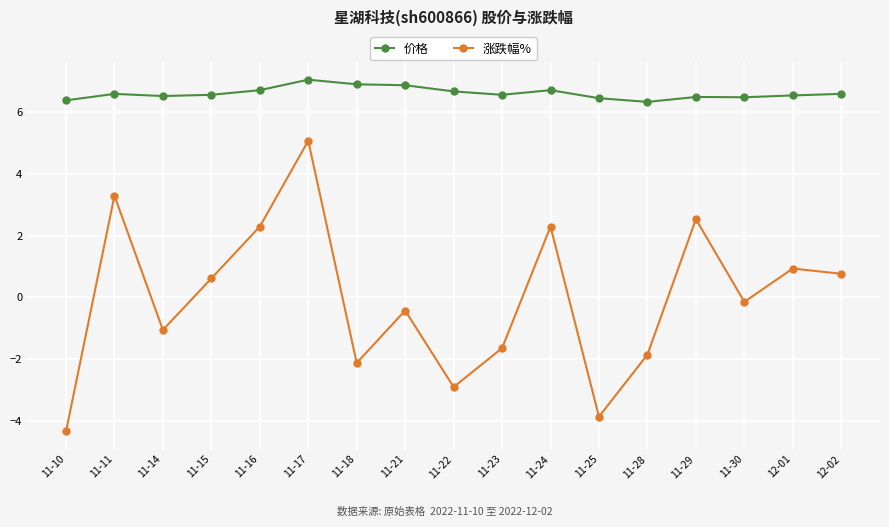

Rank the series by their average value, from lowest to highest.

涨跌幅%, 价格